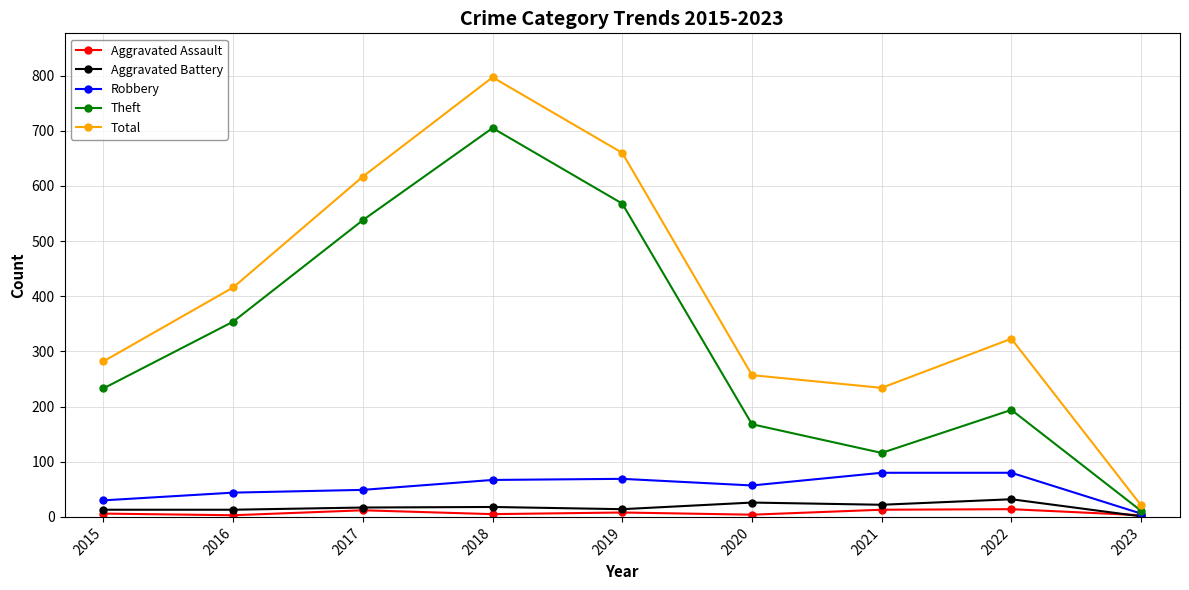

What is the lowest value of the Theft series?

11